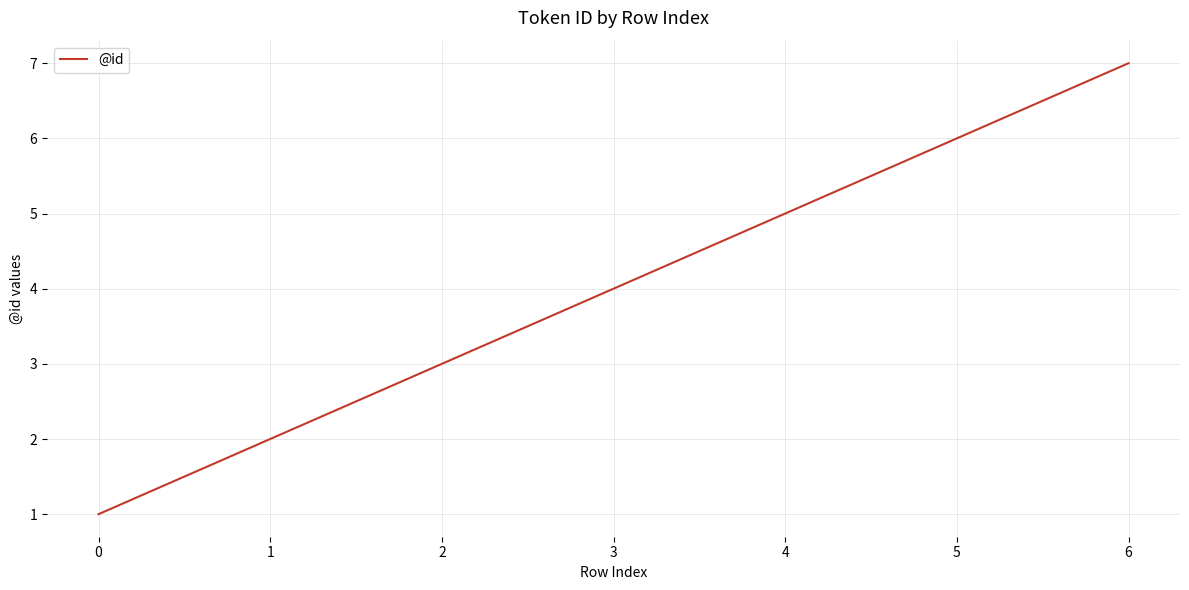

Is it true that the value at 5 is 1?

False